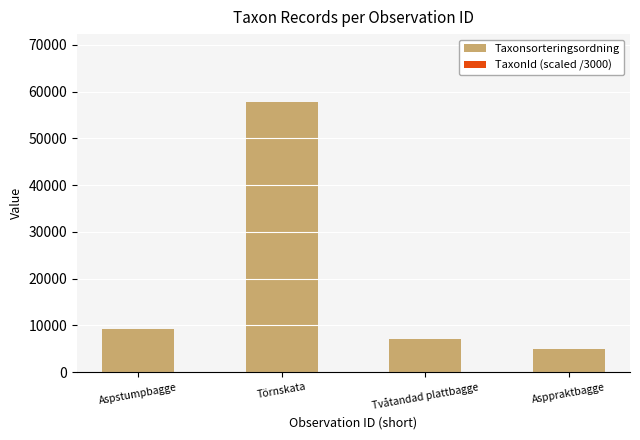

How many distinct data groups are displayed?

2